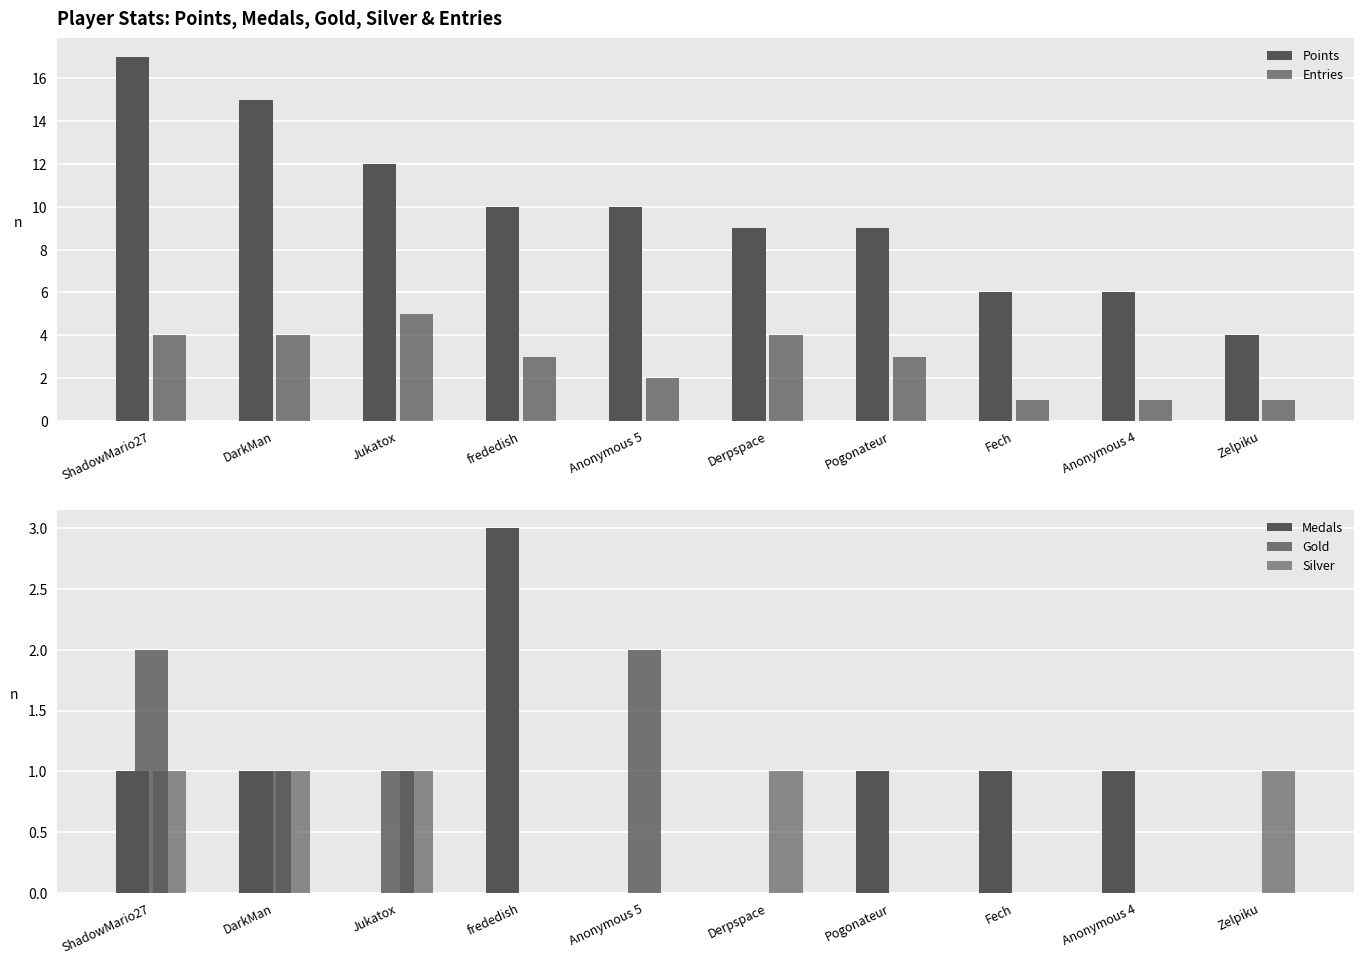

Which series changed the most between DarkMan and Anonymous 5?

Points